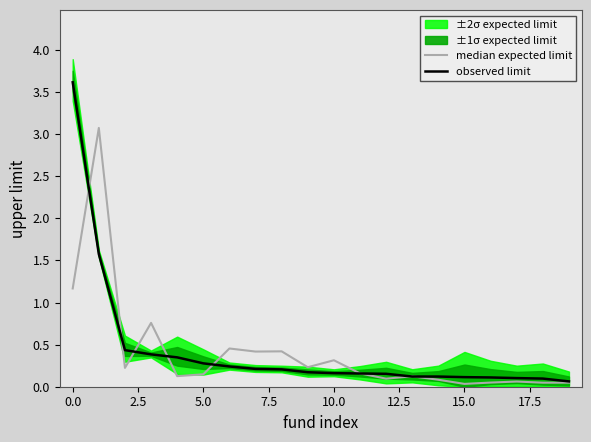

List the series in order of their peak value, highest first.

observed limit, median expected limit